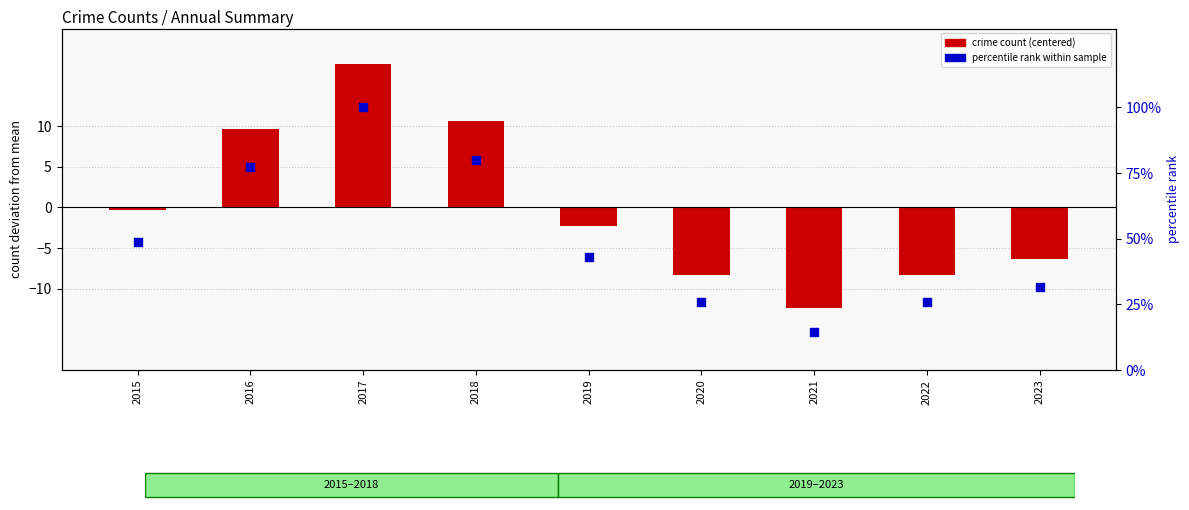

Which series reaches the minimum Y coordinate?

crime count (centered)